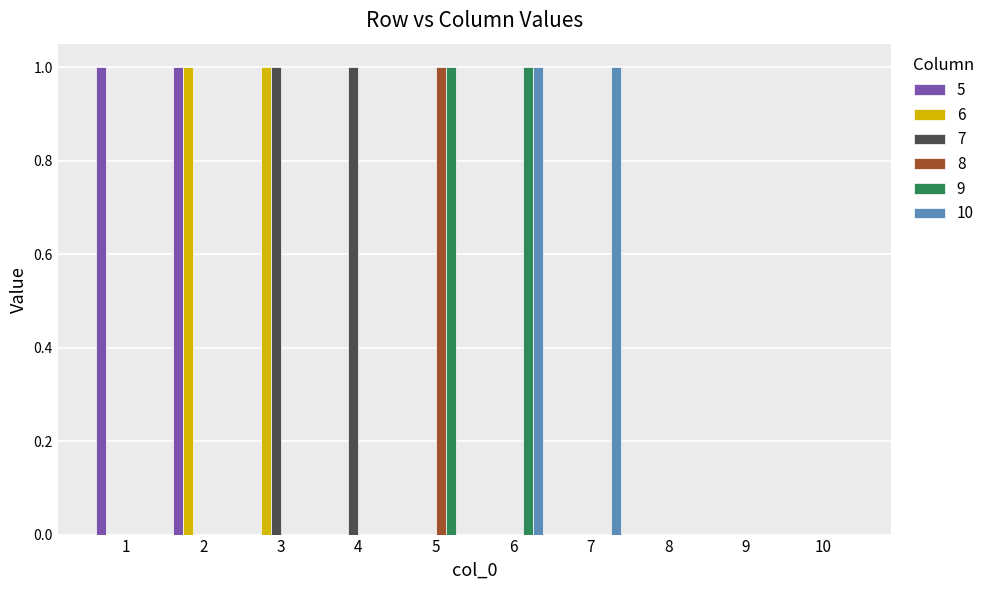

Which series changed the most between 4 and 9?

7